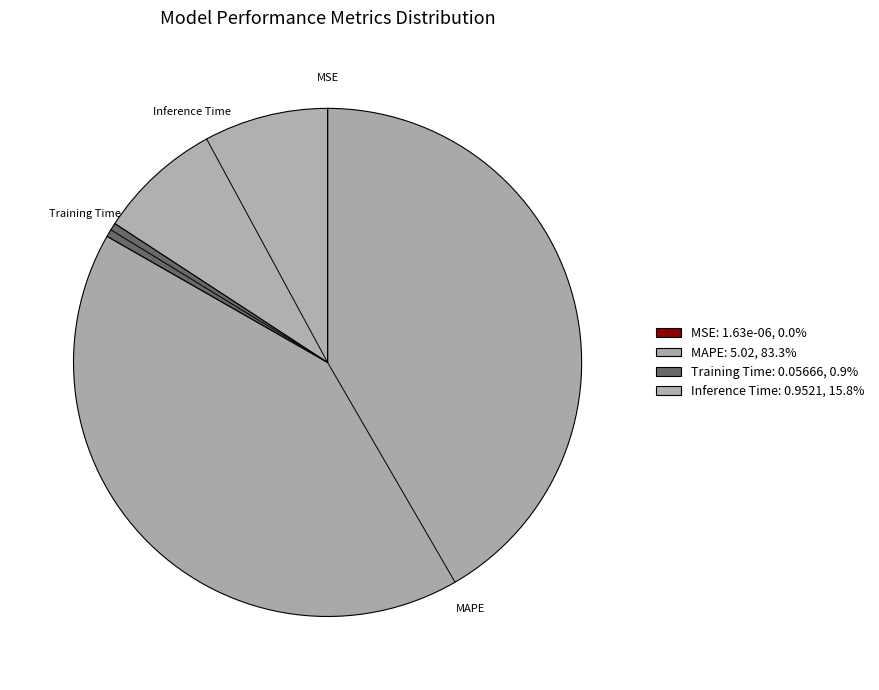

What is the change in value from MSE to MAPE?

+5.0